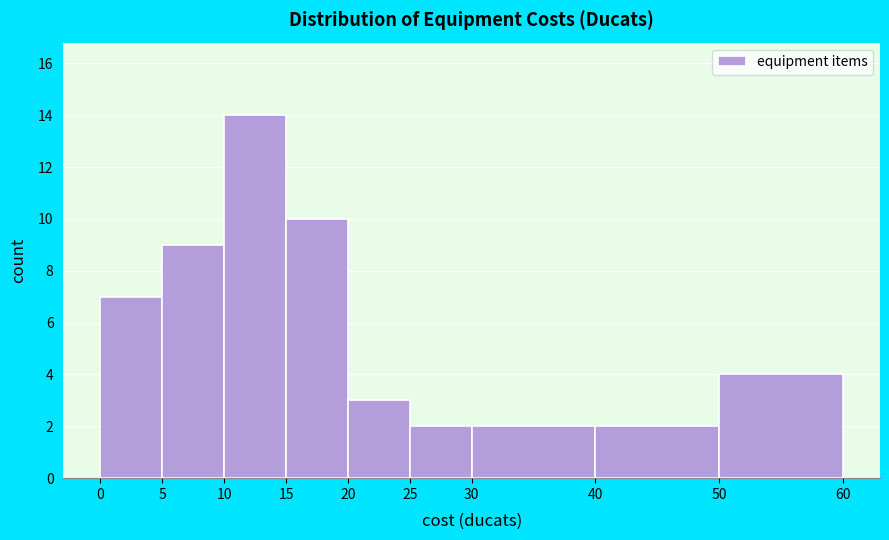

What is the height of the bar covering 5 to 10 on the x-axis? The values are not printed on the chart, so give them approximately, as read against the axis.

9